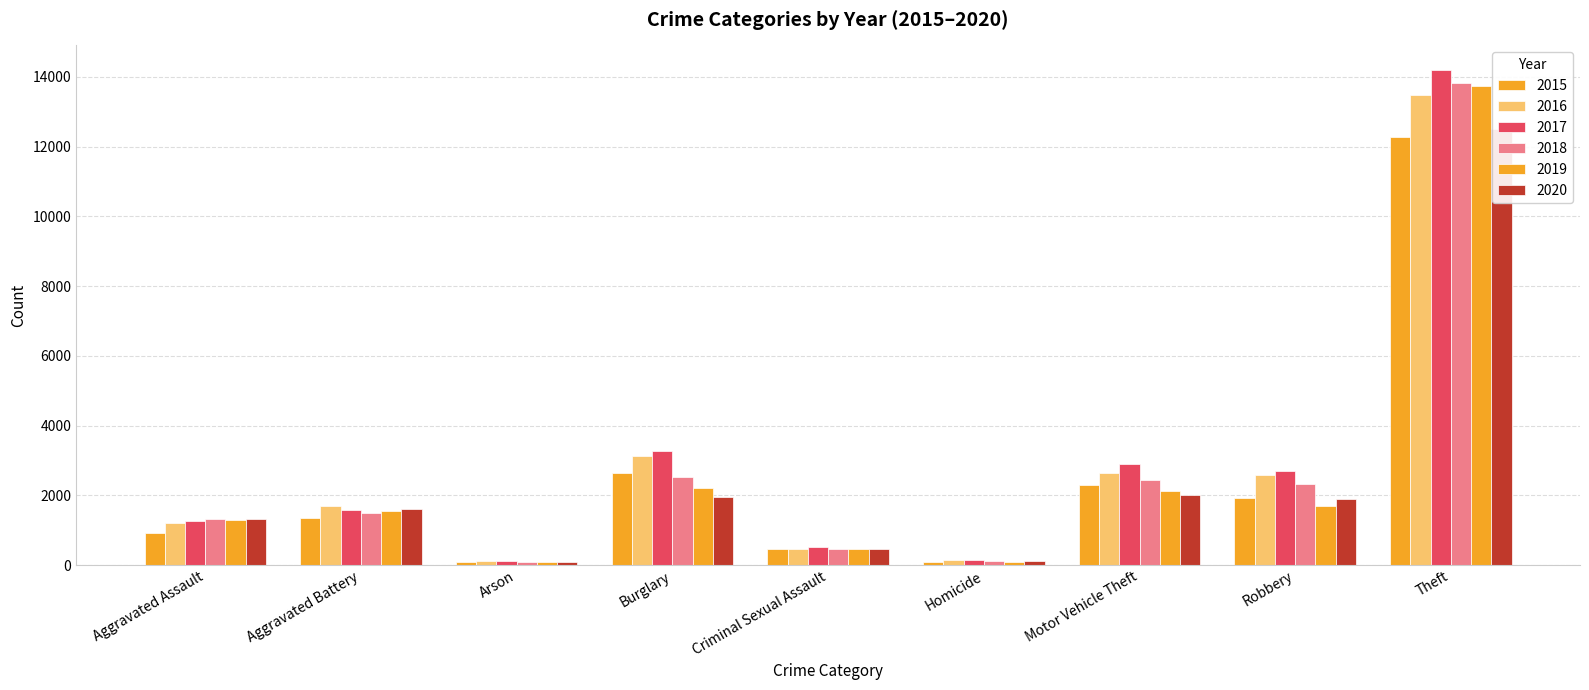

What is the difference between the 2019 values at Arson and Theft?

13670